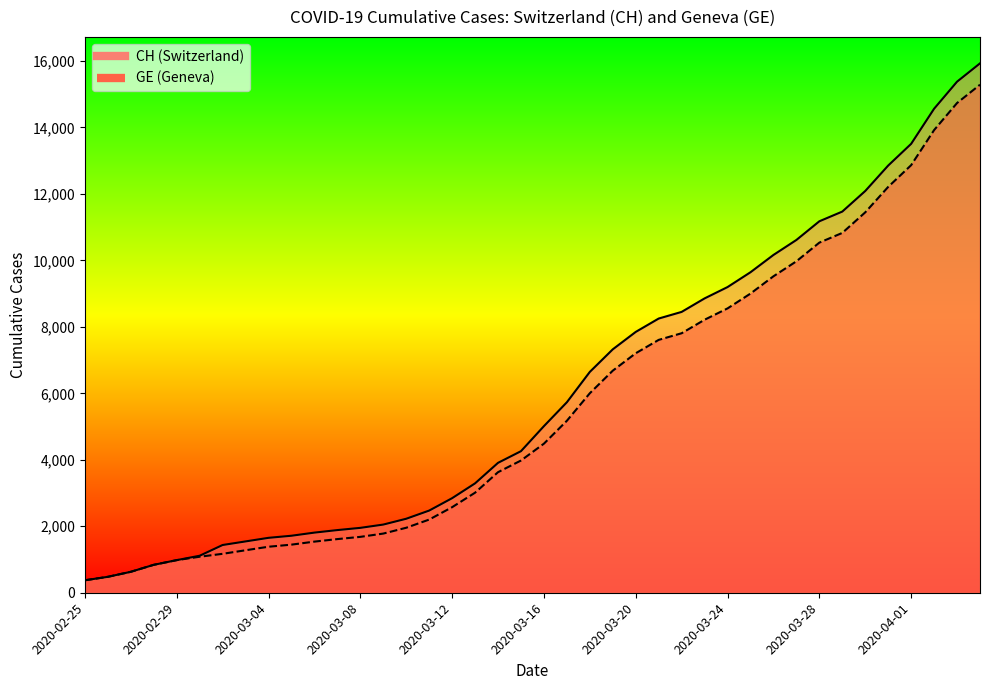

What value does the CH series have at 2020-03-10, to the nearest 50?

2250